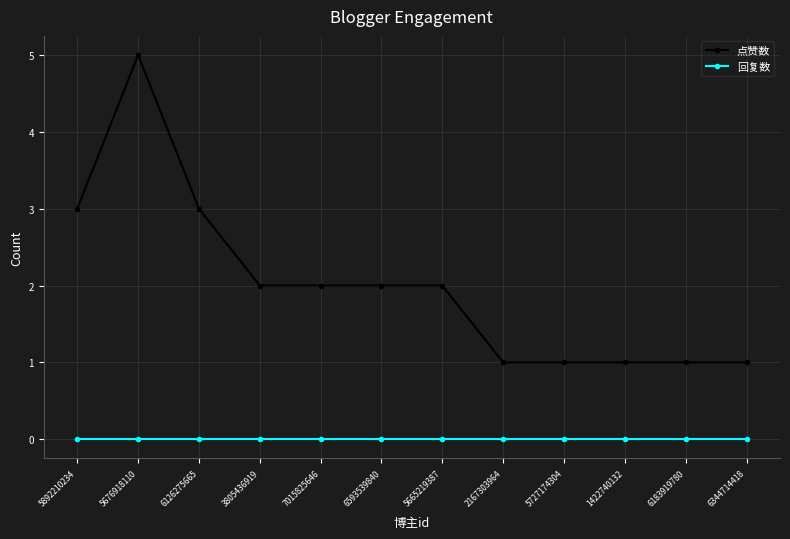

True or false: 回复数 and 点赞数 intersect in this chart.

False